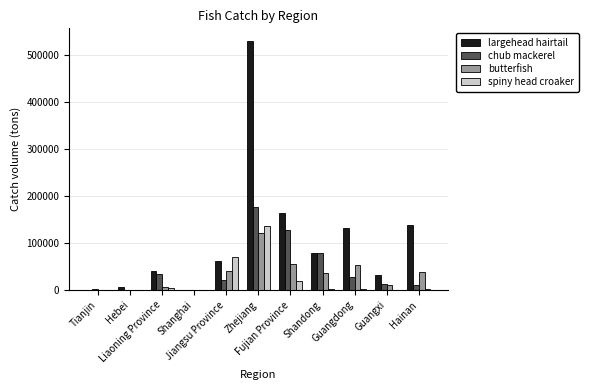

What is the sum of all largehead hairtail values?

1186841